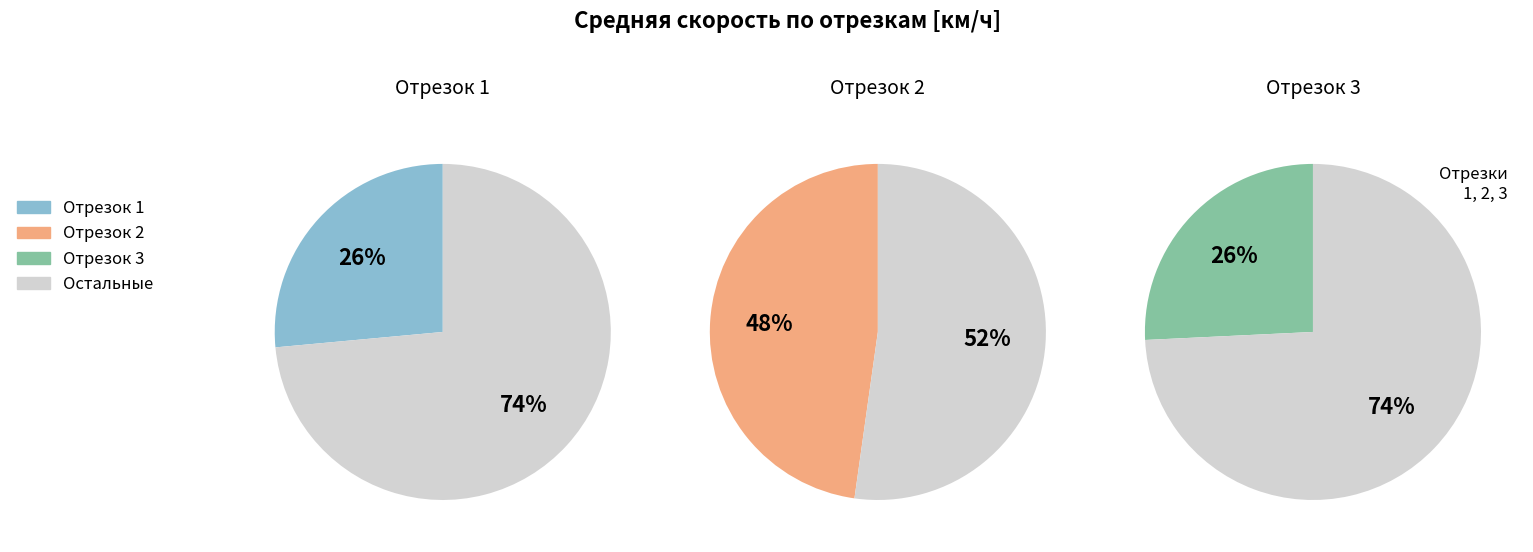

What is the total percentage of 2 and 3?

73.5%